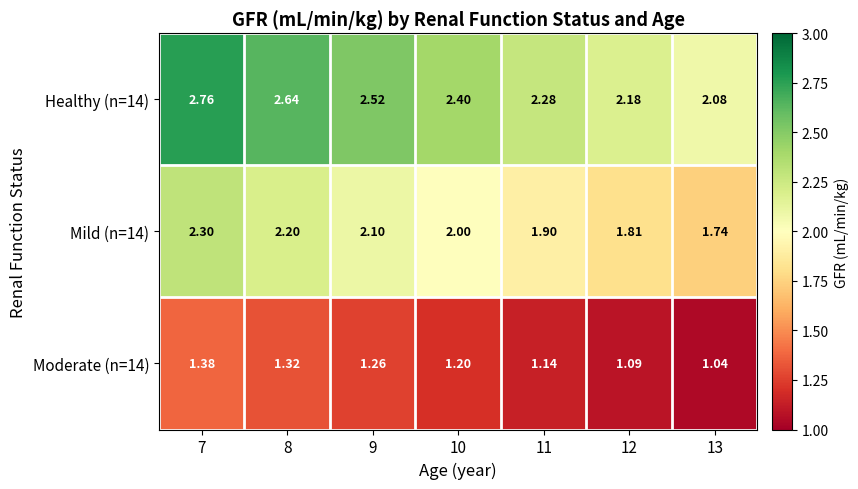

Which series changed the most between 10 and 11?

Healthy (n=14)